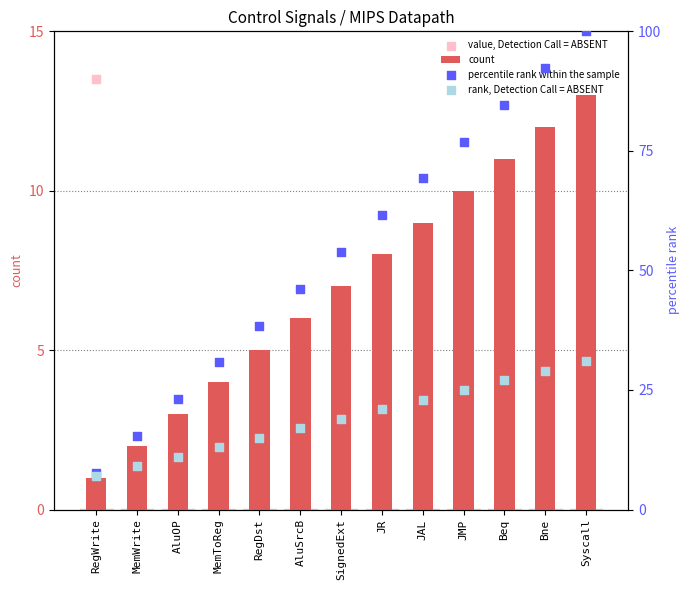

At which category is the sum across all series the highest?

Syscall